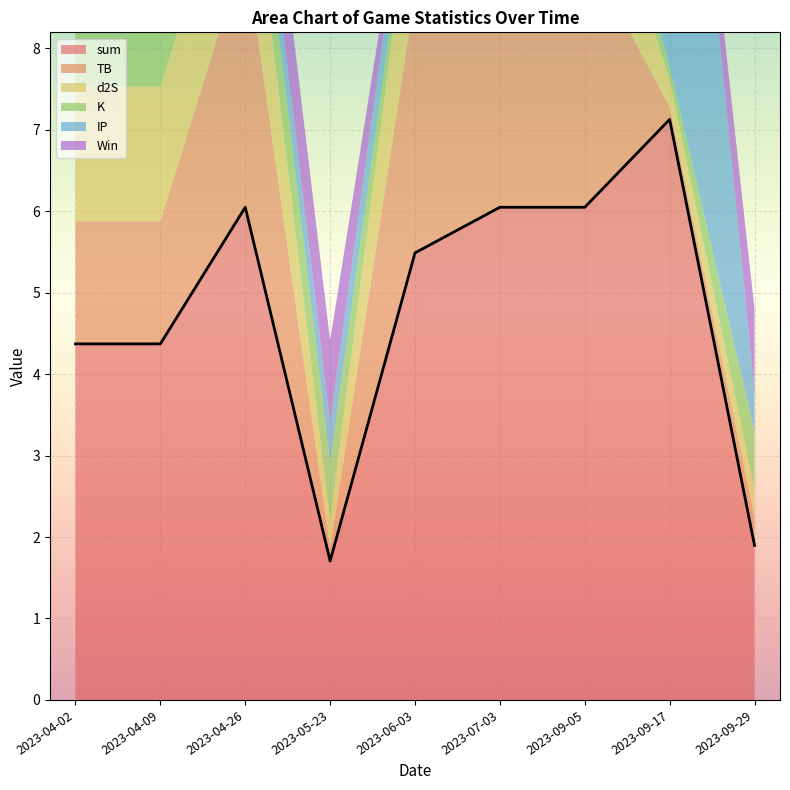

What value does the d2S series have at 2023-04-02?

1.7